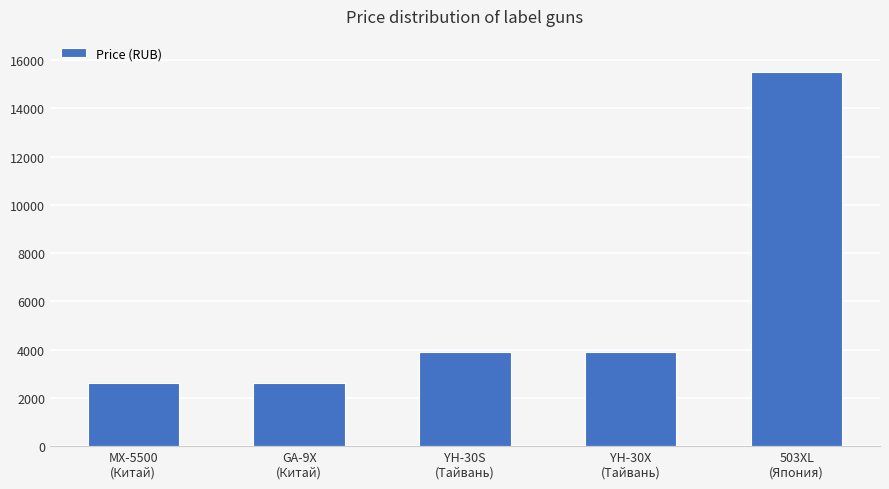

Which has a higher value, MX-5500
(Китай) or YH-30S
(Тайвань)?

YH-30S
(Тайвань)